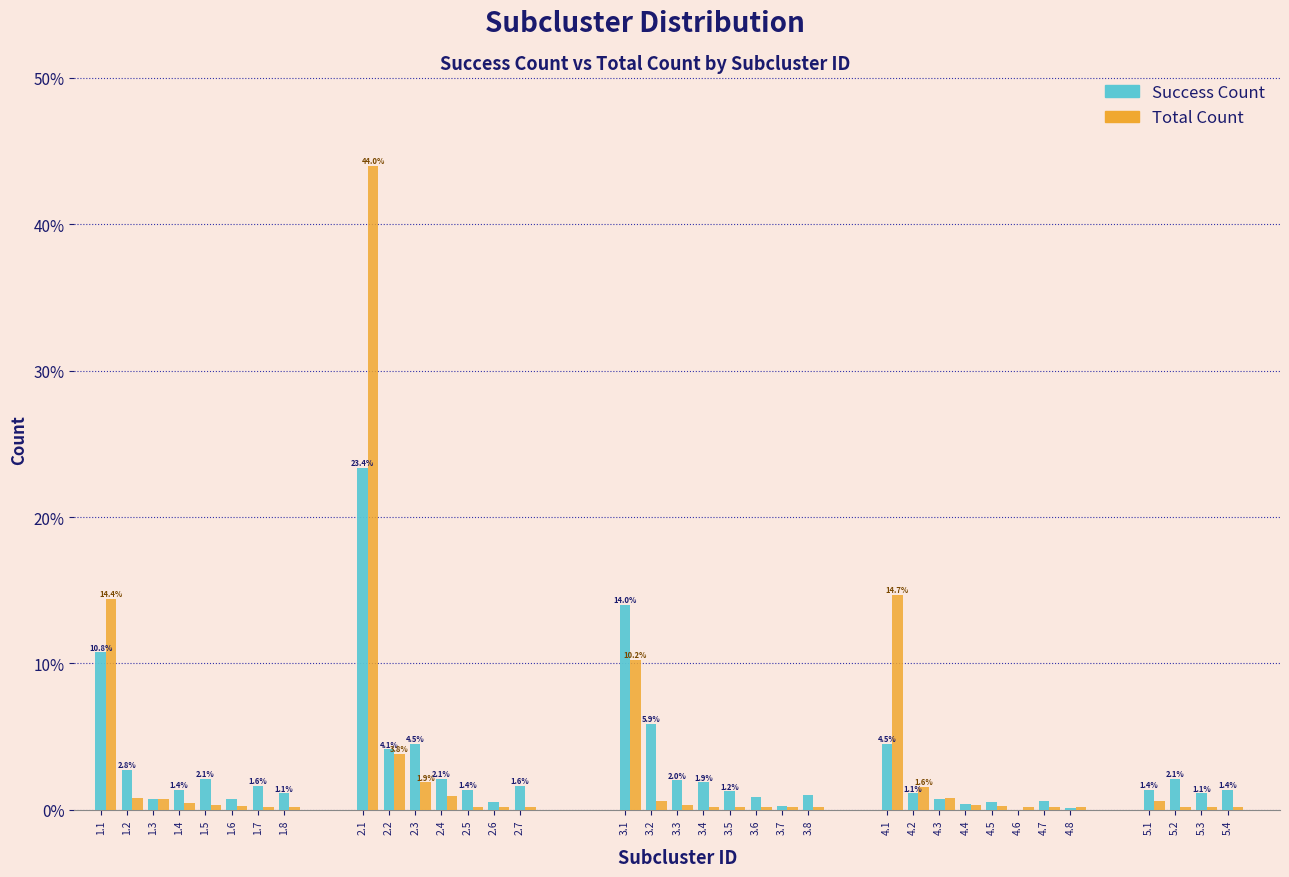

Is the value of Total Count at 2.7 greater than the value of Success Count at 1.7?

No